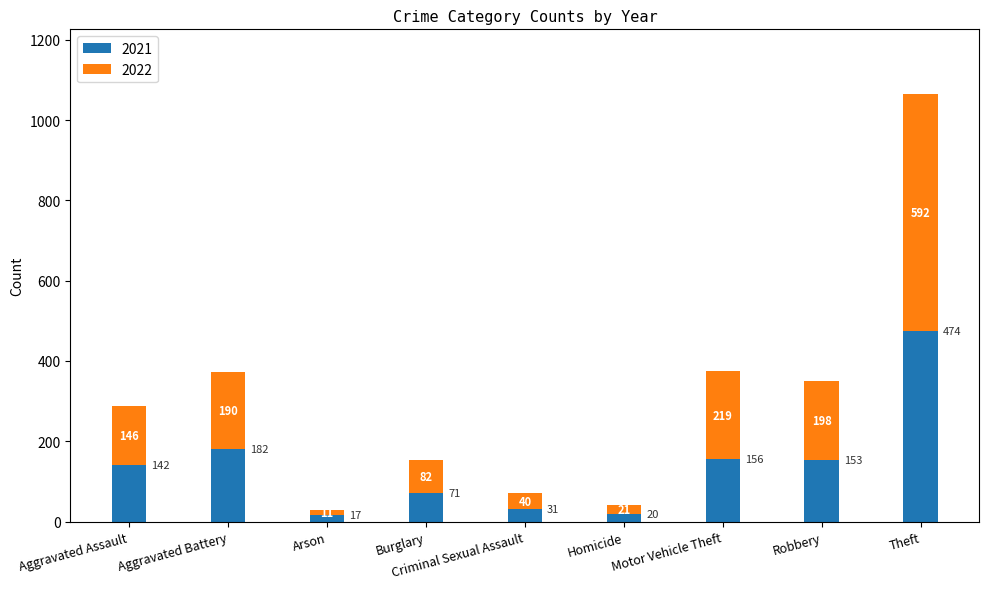

What is the total value across all series at Arson?

28